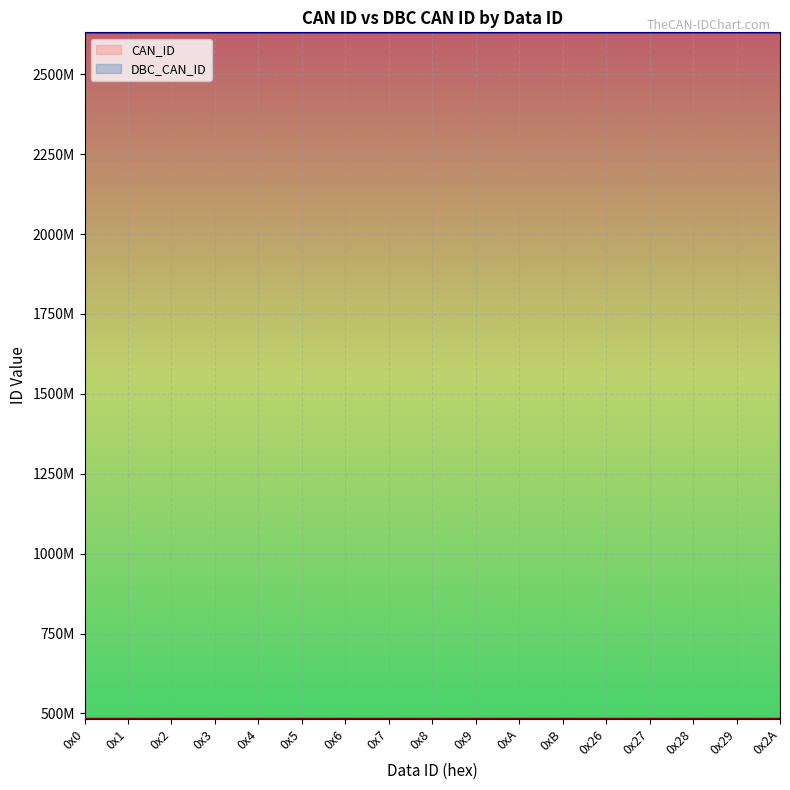

What is the value of the CAN_ID point at the 3rd from the left?

483394286